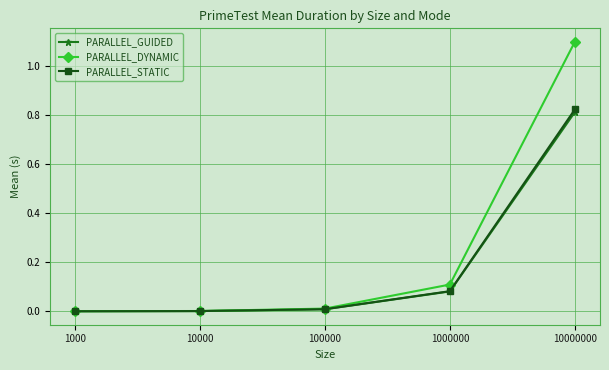

After their last crossing, which series has the higher values: PARALLEL_GUIDED or PARALLEL_STATIC?

PARALLEL_STATIC